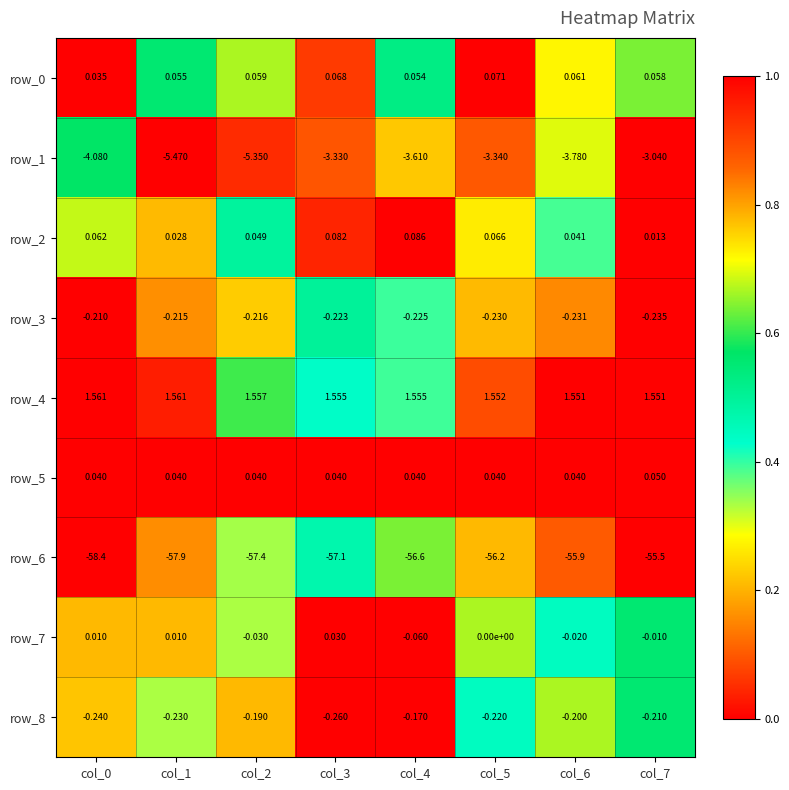

Read the row_8 value at col_5.

-0.2